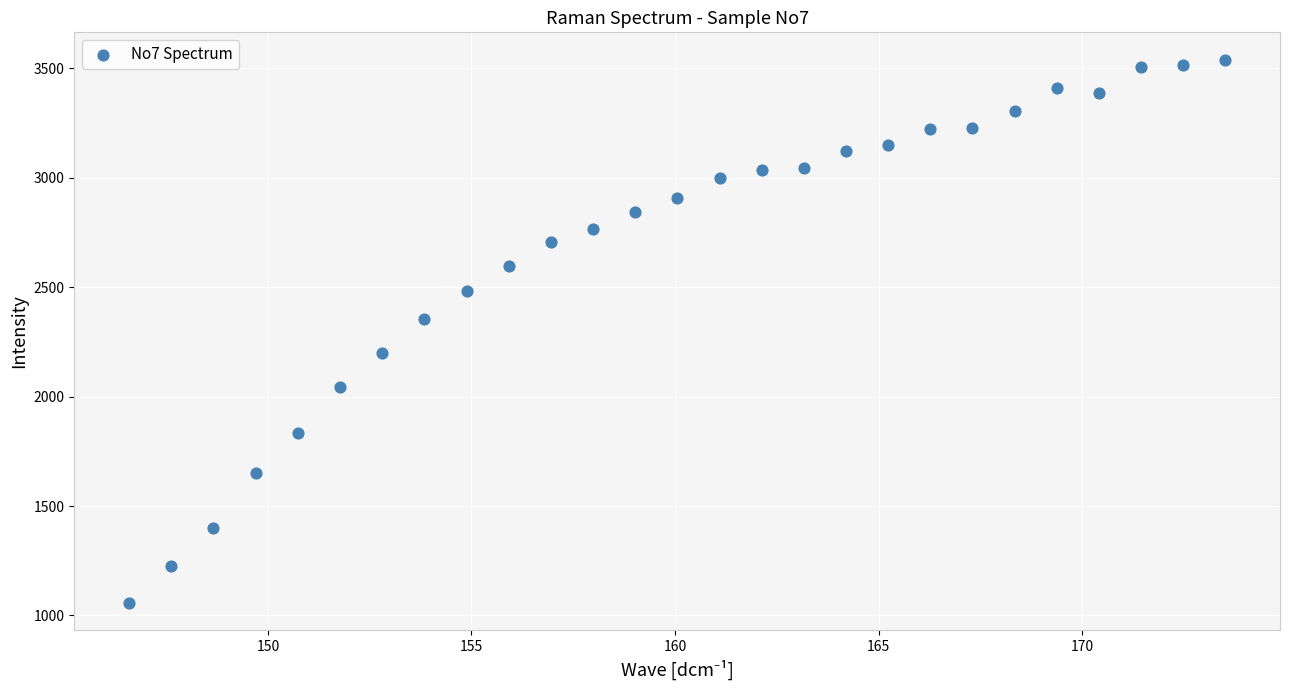

What Y value in the scatter plot is closest to 2298?

2354.7